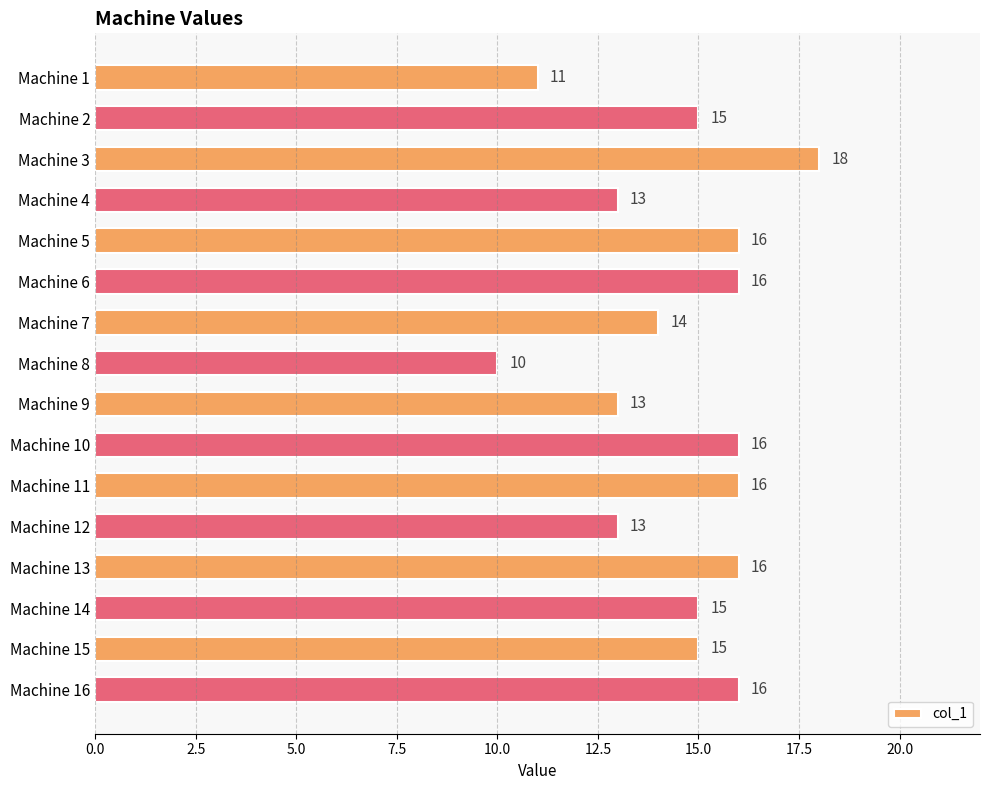

How many values are between 13 and 16?

13